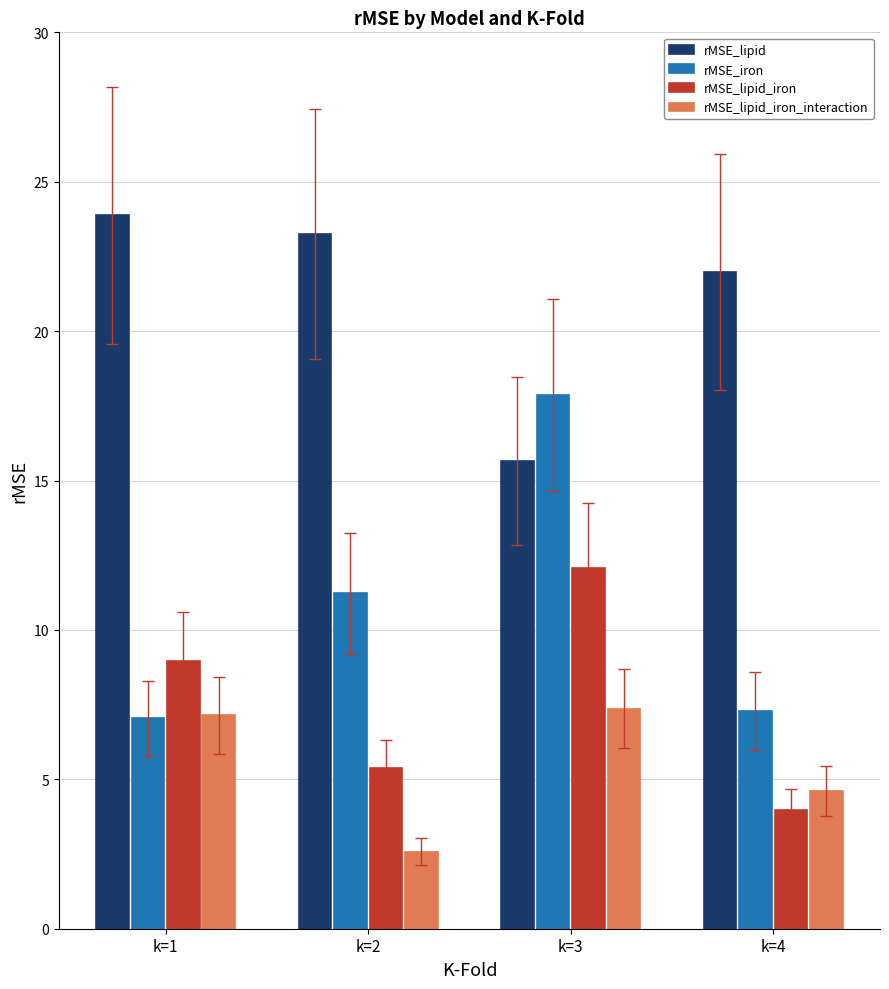

Rank the series at k=2 from lowest to highest value.

rMSE_lipid_iron_interaction, rMSE_lipid_iron, rMSE_iron, rMSE_lipid